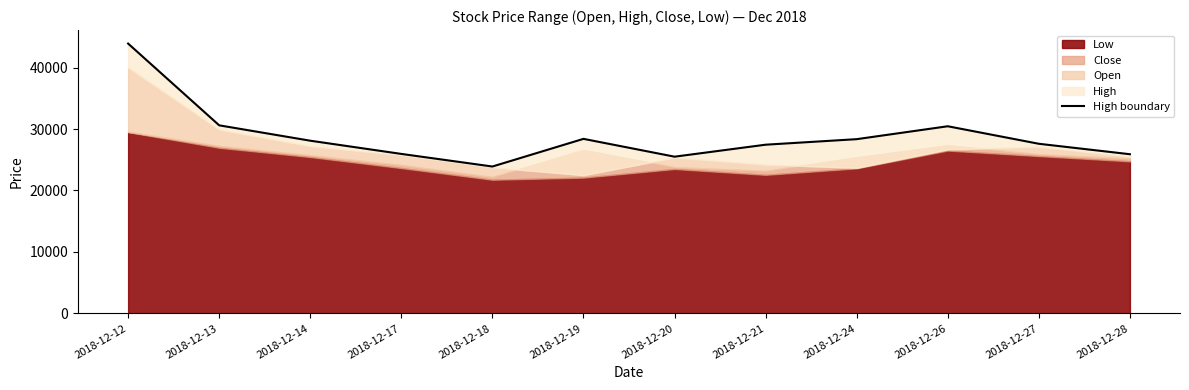

What is the difference between the maximum and minimum values?

20000